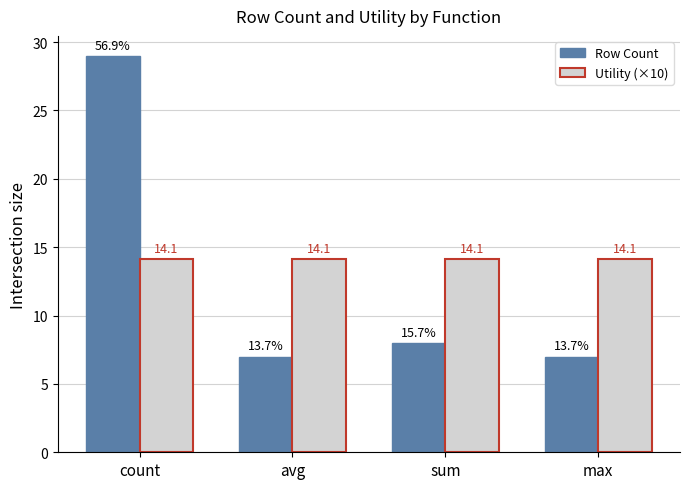

What is the difference between the Row Count values at avg and count?

22.0